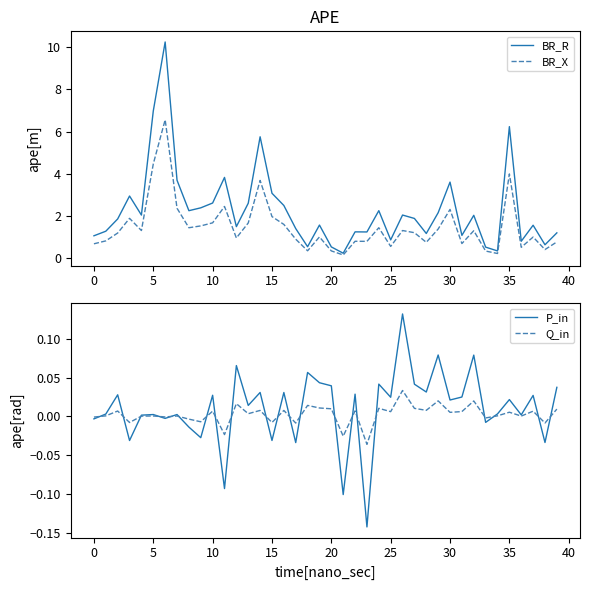

True or false: P_in and BR_X cross at least once.

False